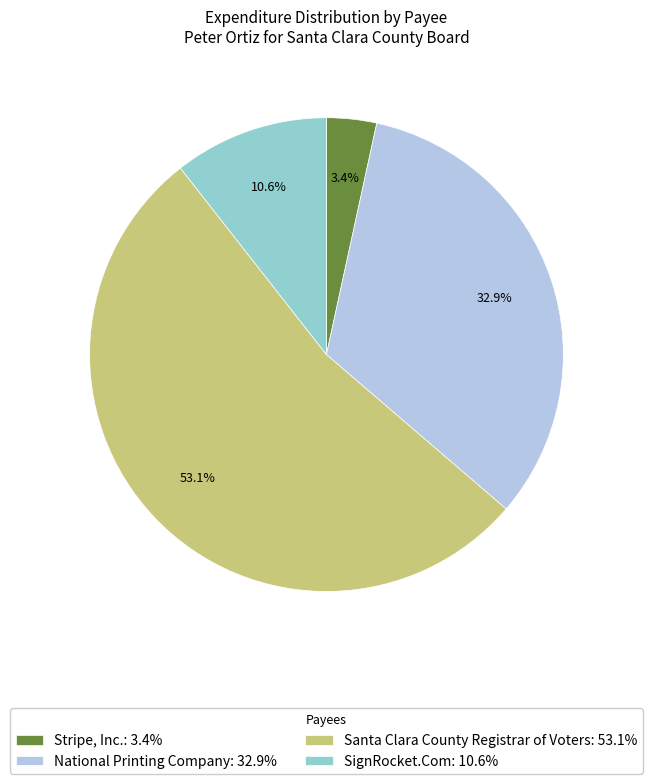

Which slice is the smallest?

Stripe, Inc.